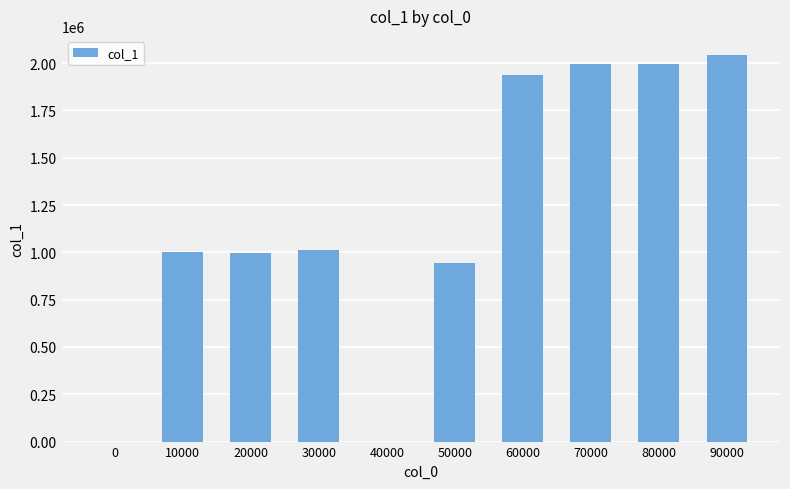

Are the bars horizontal?

No